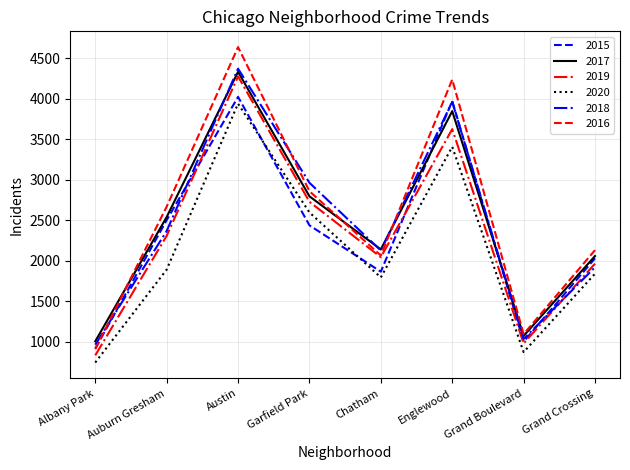

What are all the series names shown in the legend?

2015, 2017, 2019, 2020, 2018, 2016